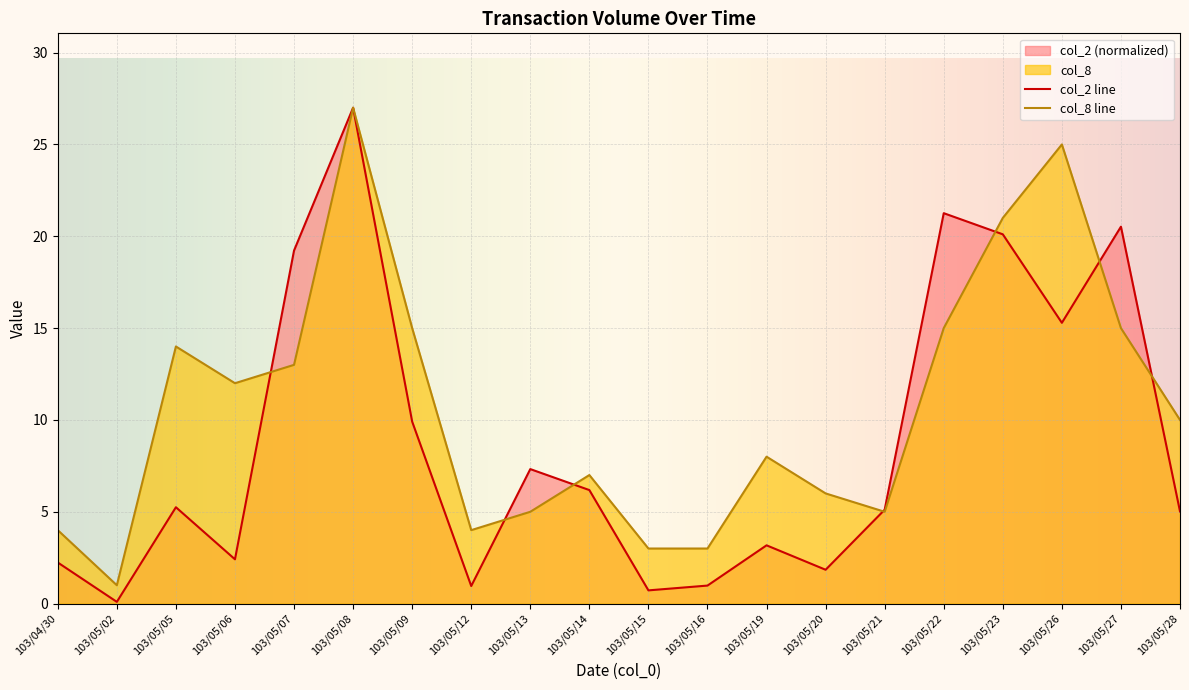

The value of col_2 at 103/05/05 is 7.9. True or false?

False